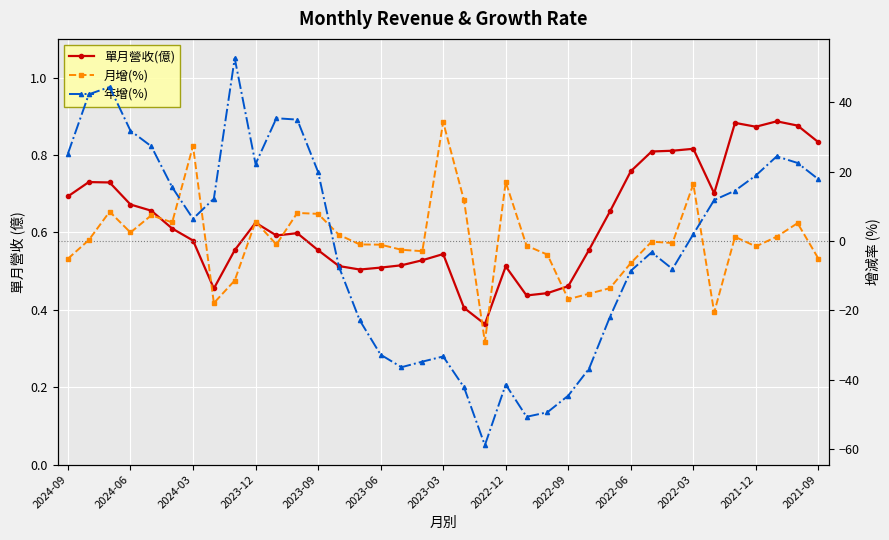

What is the minimum value shown in the chart?

-58.9